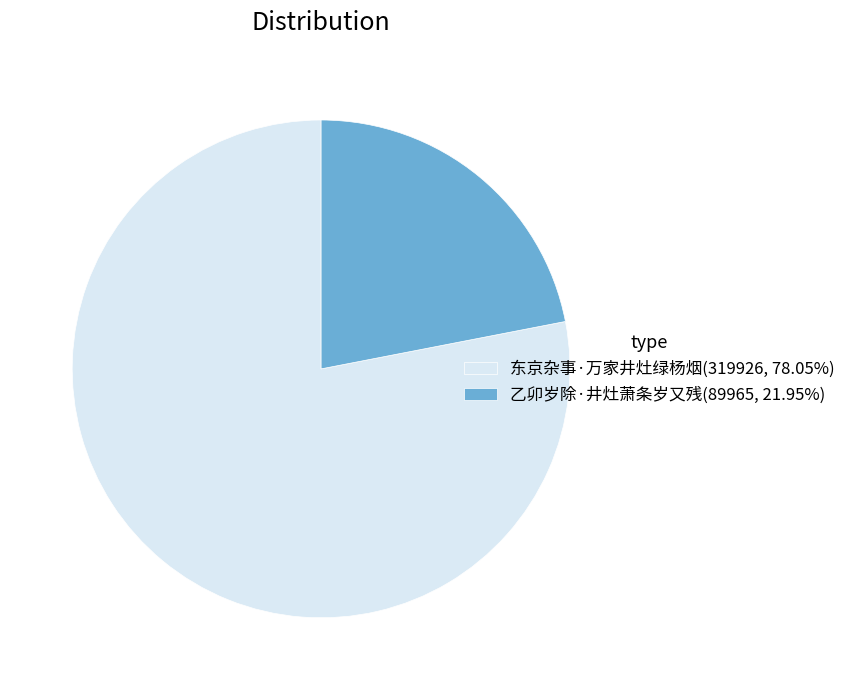

What is the ratio of the value at 东京杂事·万家井灶绿杨烟 to the value at 乙卯岁除·井灶萧条岁又残?

3.6